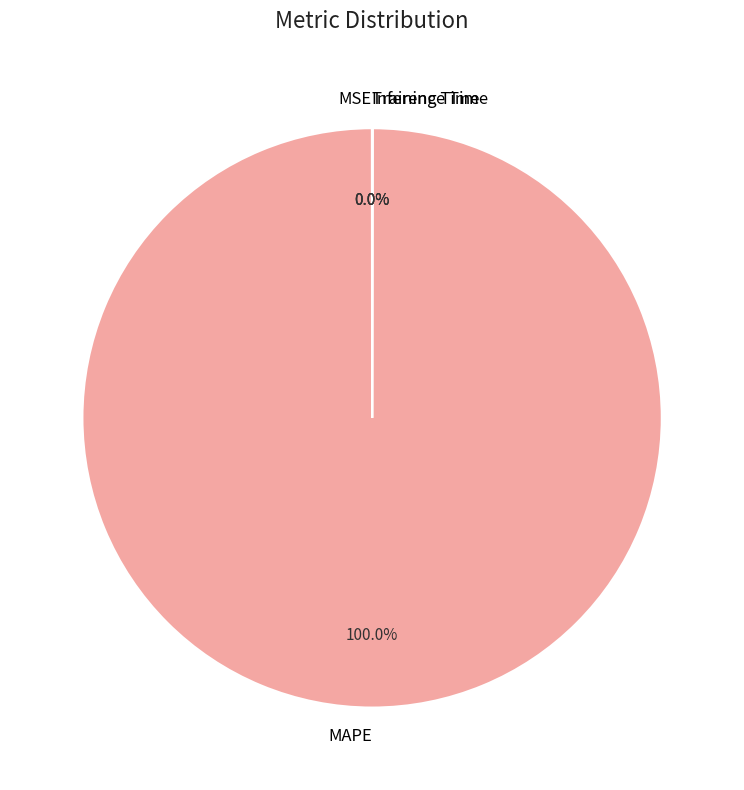

Which slice is the largest?

MAPE